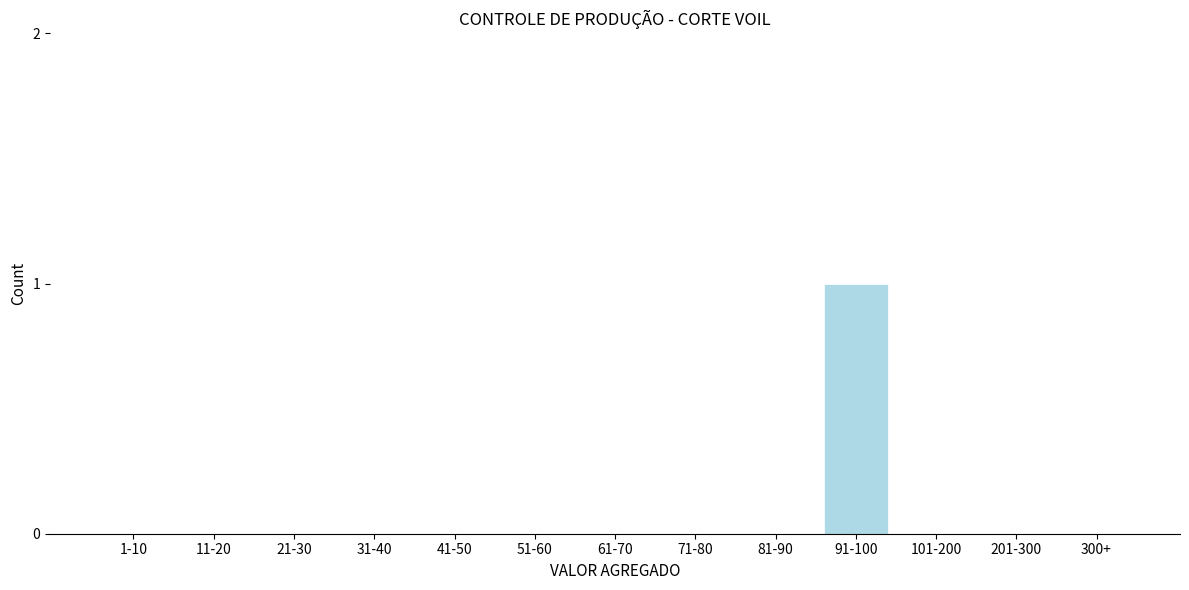

Reading left to right, transcribe all the data shown in this chart.

1-10=0	11-20=0	21-30=0	31-40=0	41-50=0	51-60=0	61-70=0	71-80=0	81-90=0	91-100=1	101-200=0	201-300=0	300+=0